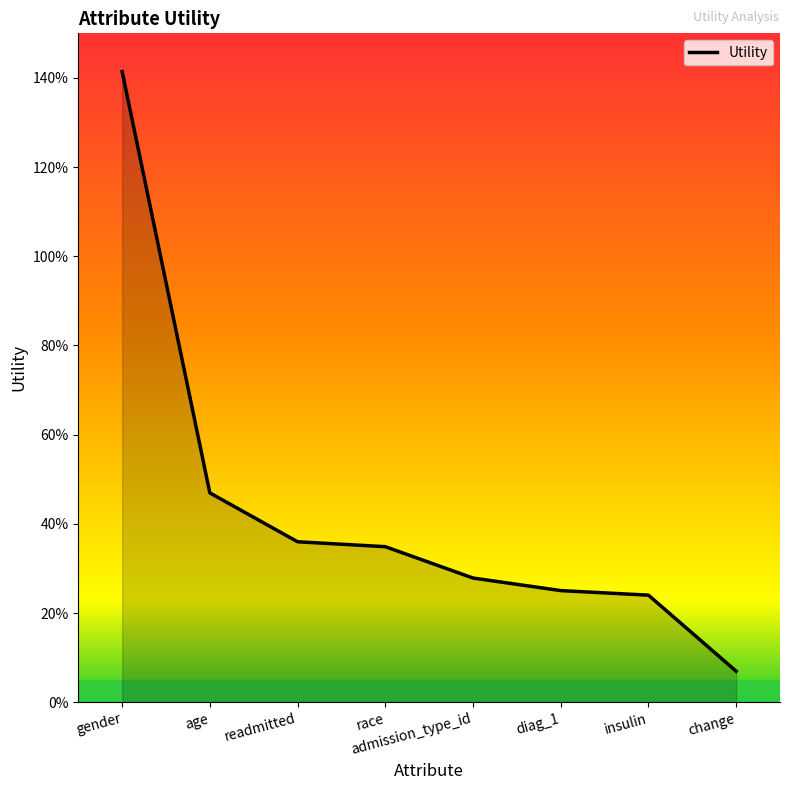

What position from the right is diag_1?

3